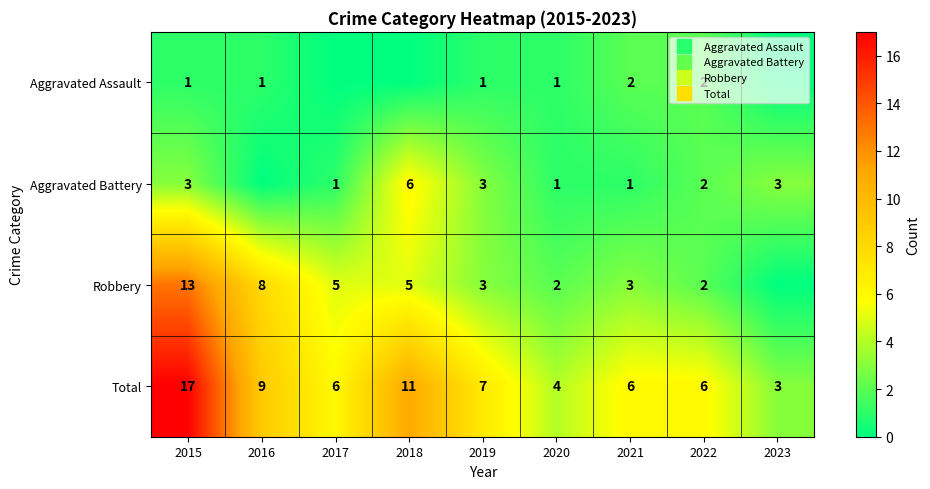

Which series has the widest spread of values?

Total